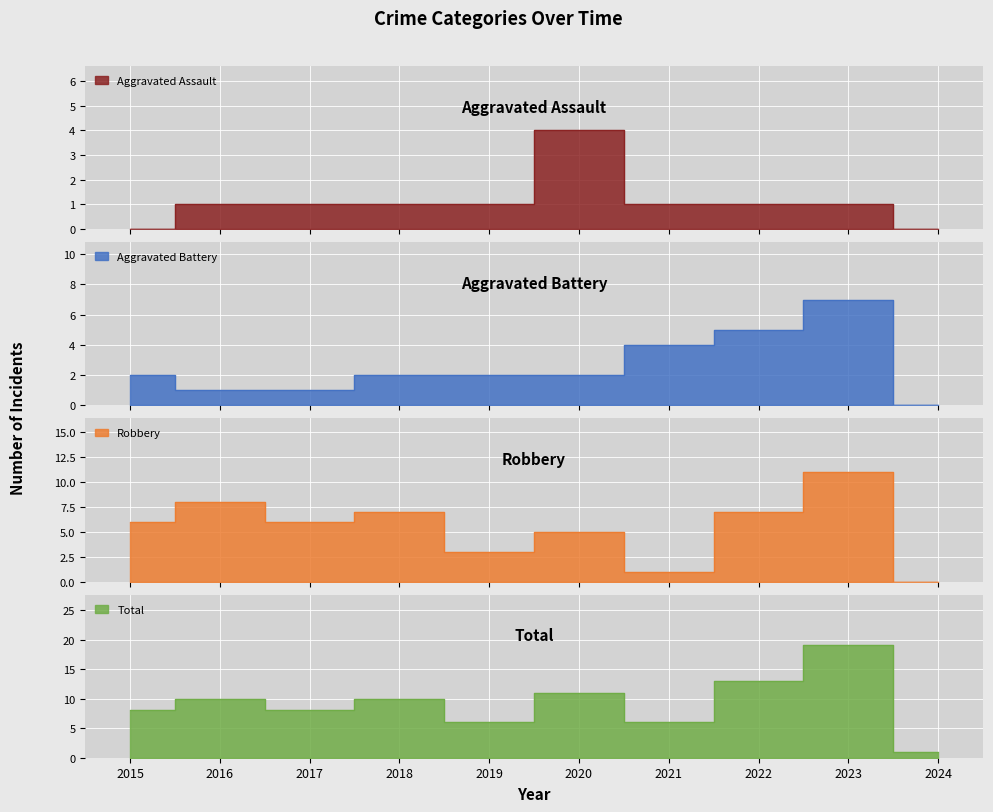

True or false: Aggravated Assault has more than 1 points higher than both neighbors.

False